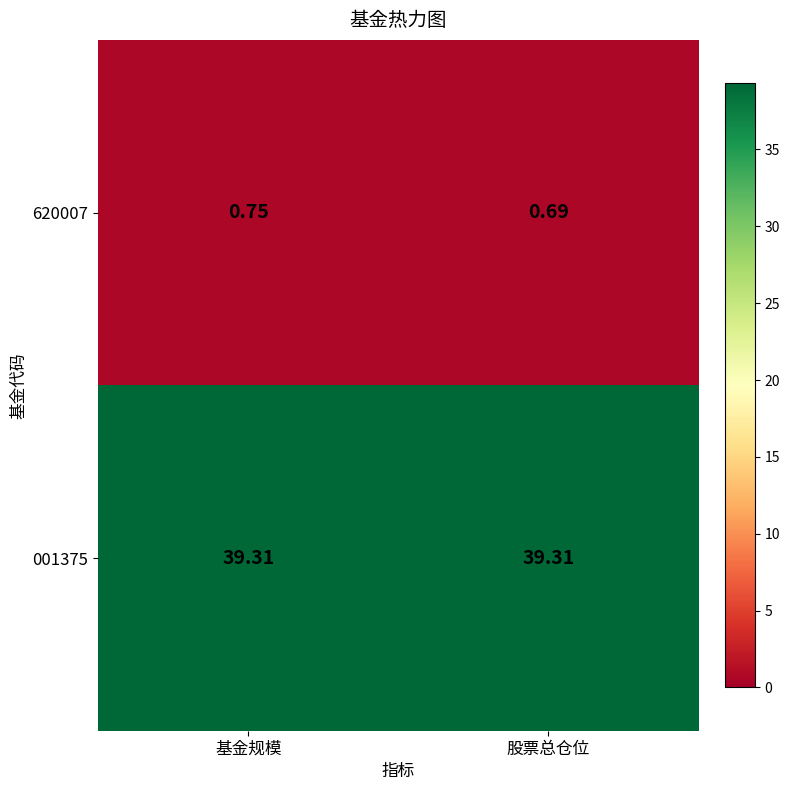

Which label corresponds to the smallest value in the chart?

股票总仓位